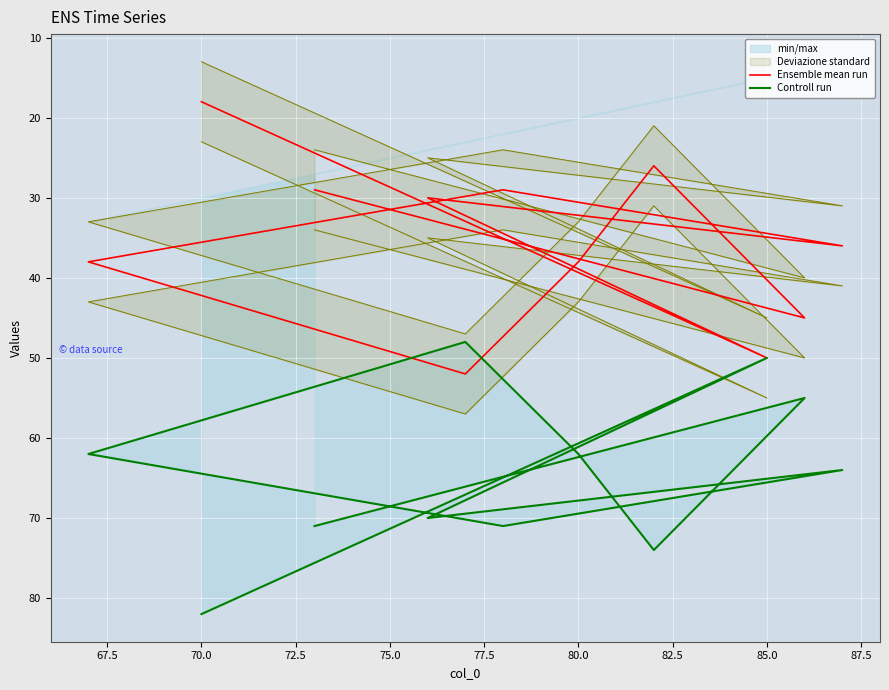

What is the minimum value for Controll run?

48